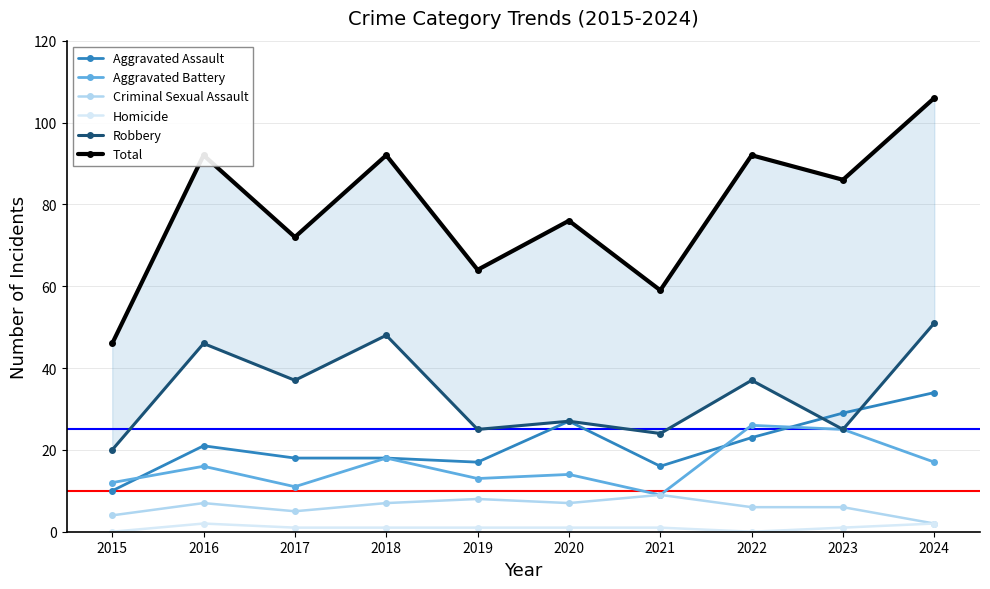

Reading right to left, transcribe all the data shown in this chart.

Aggravated Assault: 34	29	23	16	27	17	18	18	21	10
Aggravated Battery: 17	25	26	9	14	13	18	11	16	12
Criminal Sexual Assault: 2	6	6	9	7	8	7	5	7	4
Homicide: 2	1	0	1	1	1	1	1	2	0
Robbery: 51	25	37	24	27	25	48	37	46	20
Total: 106	86	92	59	76	64	92	72	92	46